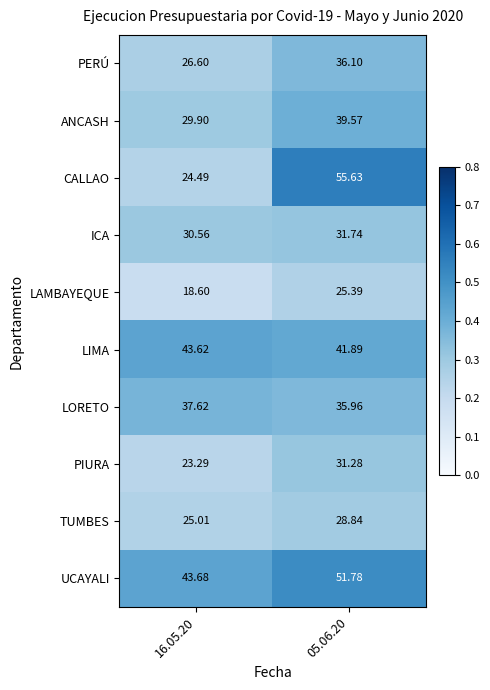

Which series has the largest range (max minus min)?

CALLAO